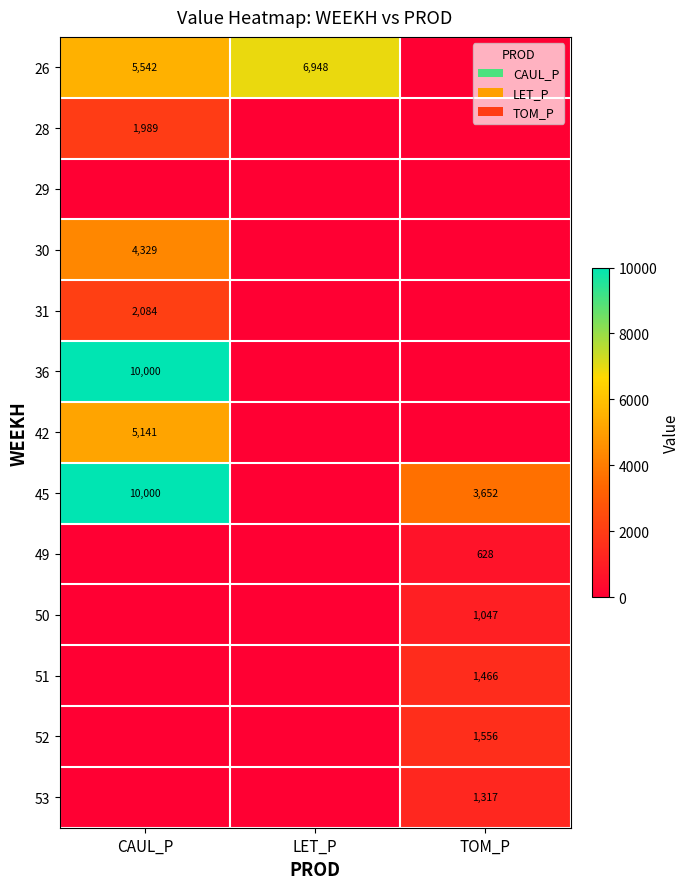

What is the difference between the highest and lowest values at CAUL_P?

10000.0